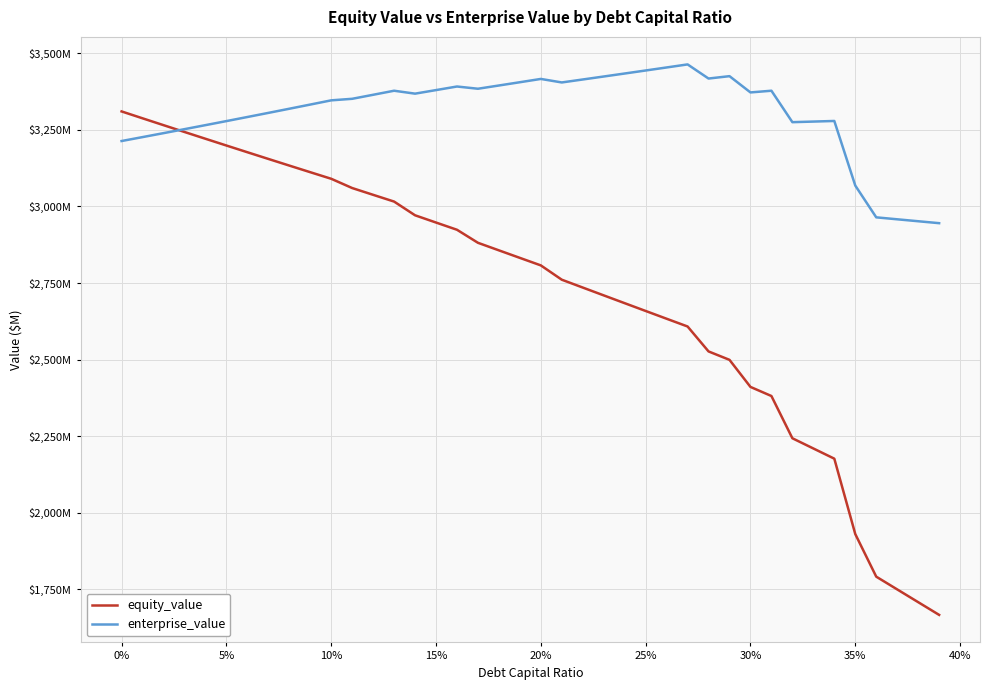

Does the chart have visible grid lines?

Yes